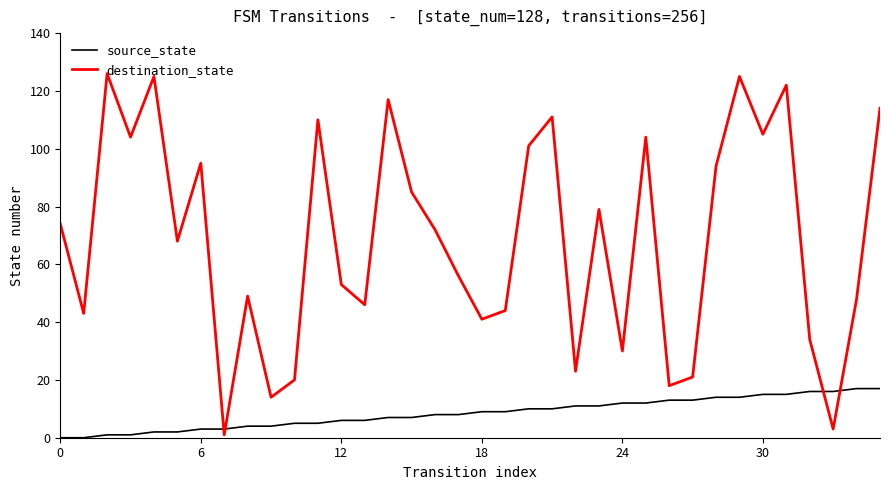

List the series in order of their peak value, lowest first.

source_state, destination_state